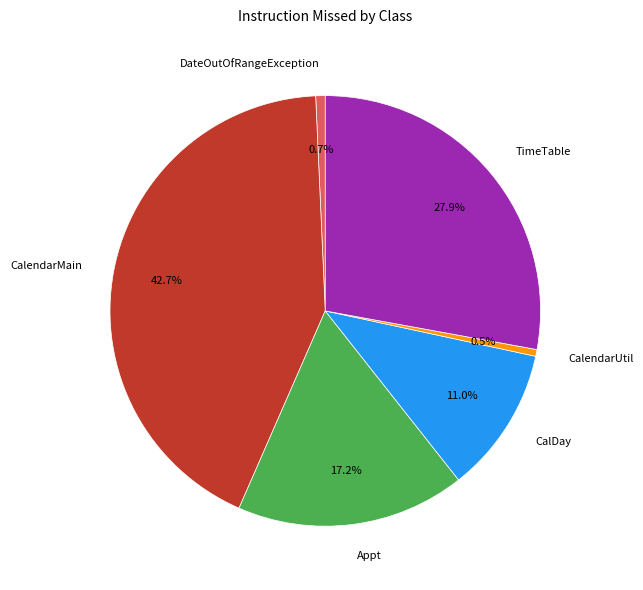

To the nearest percent, what is the difference between the largest and smallest slice percentages?

42%